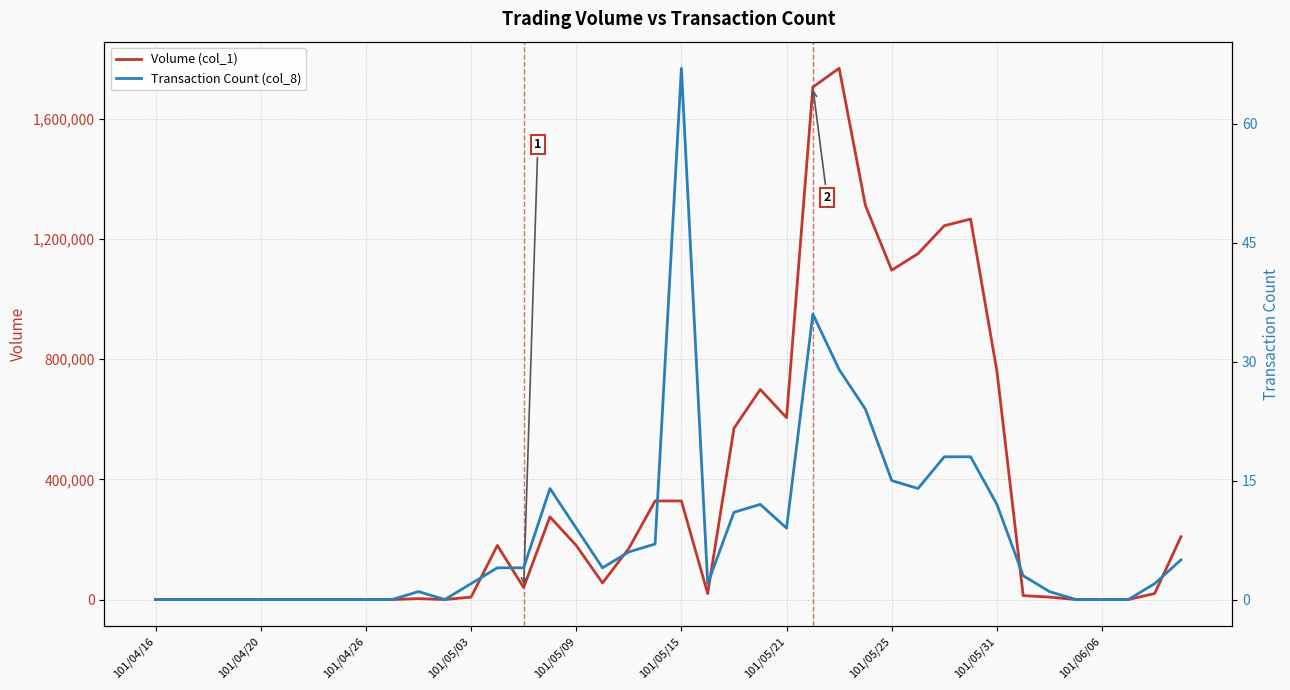

True or false: Transaction Count (col_8) has a value of 26 at 11.

False